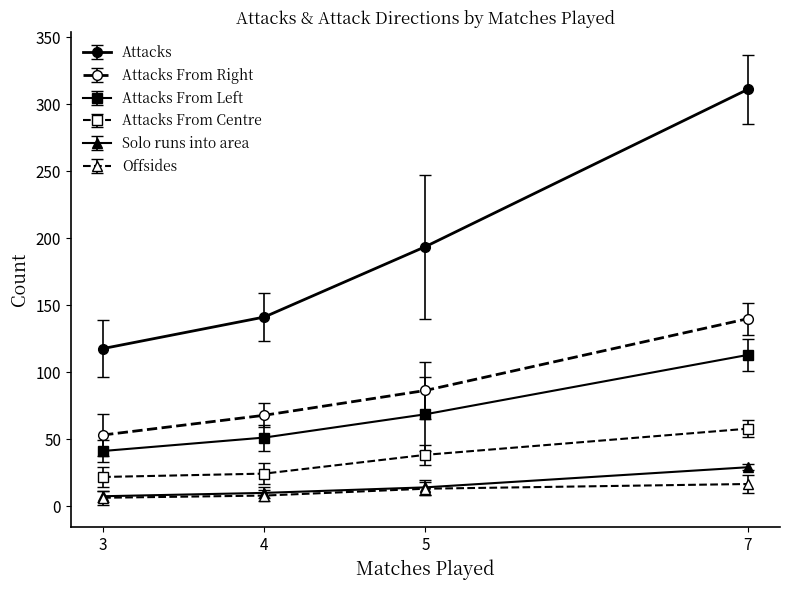

Which series has the widest spread of values?

Attacks